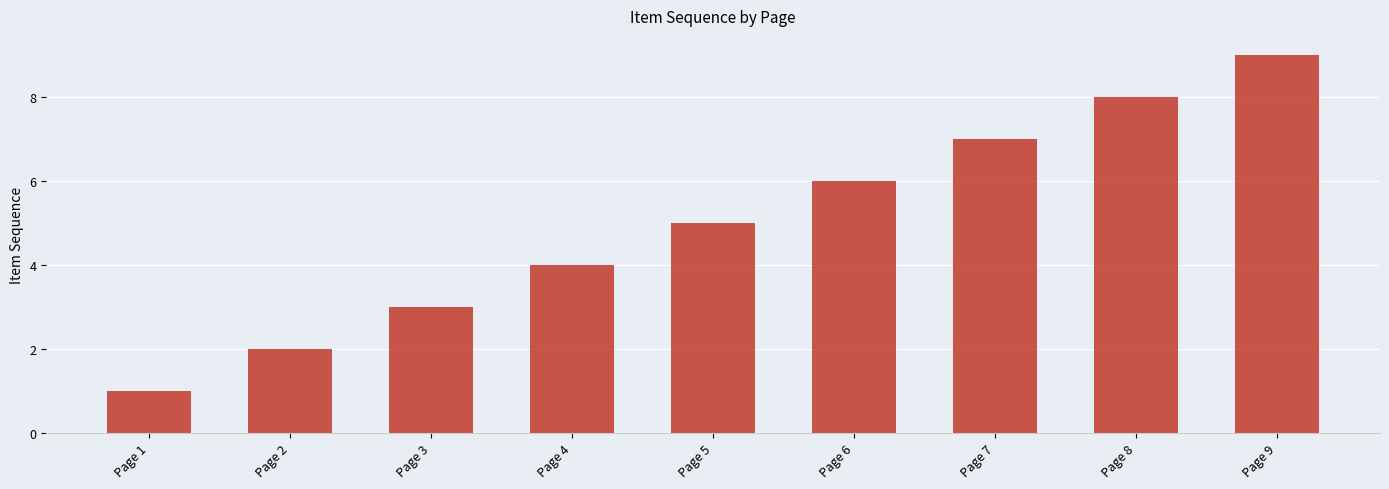

What is the greatest value displayed?

9